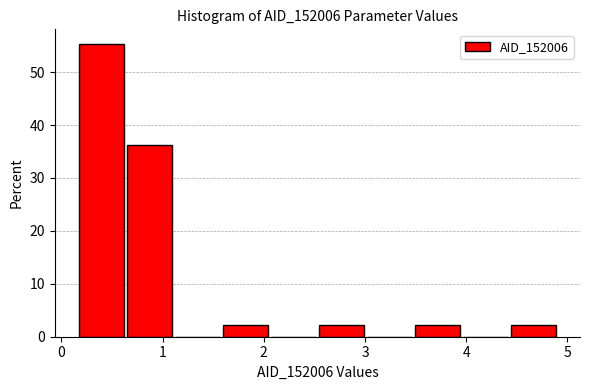

Reading left to right, transcribe this chart: for each bar, give the range it covers on the x-axis and its height. Neither the bar edges nor the heights are printed on the chart, so give them approximately, as read against the axes.

0.2 to 0.6: 55
0.6 to 1.1: 36
1.1 to 1.6: 0
1.6 to 2.1: 2
2.1 to 2.5: 0
2.5 to 3.0: 2
3.0 to 3.5: 0
3.5 to 4.0: 2
4.0 to 4.4: 0
4.4 to 4.9: 2